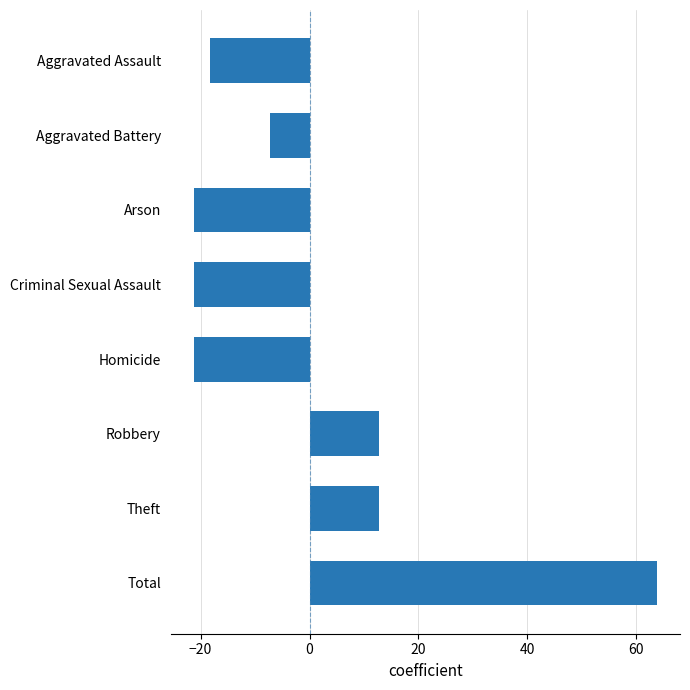

Which has a higher value, Total or Aggravated Battery?

Total